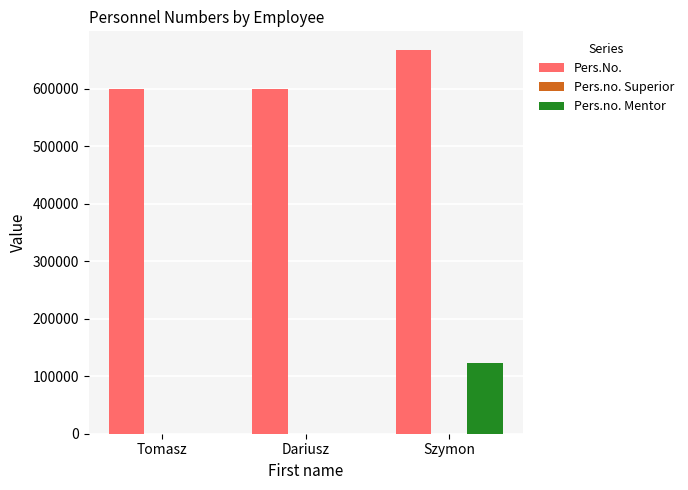

The Pers.No. series shows 666655 at Szymon. True or false?

True